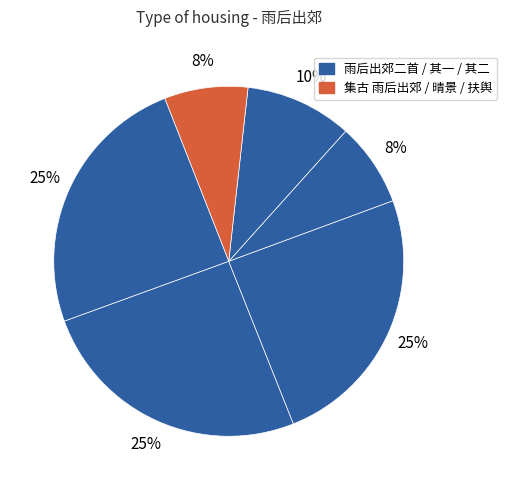

How many segments does this pie chart have?

6